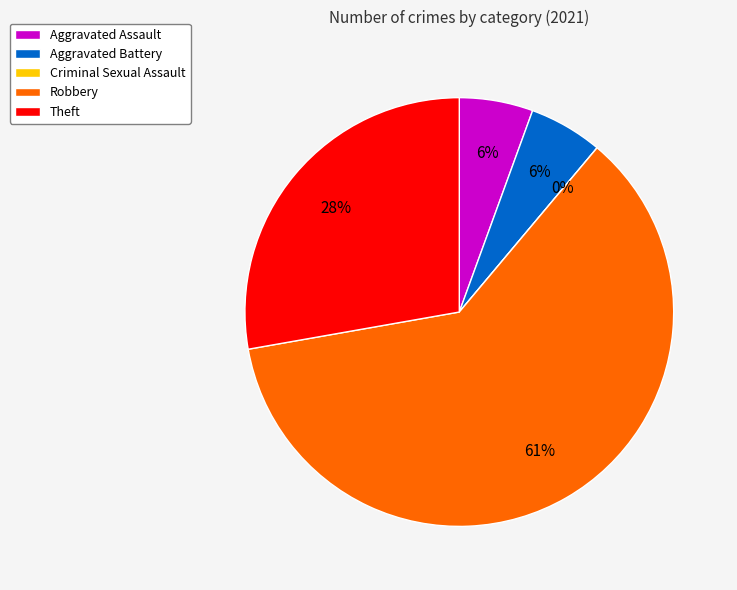

To the nearest percent, what percentage of the pie is Theft?

28%